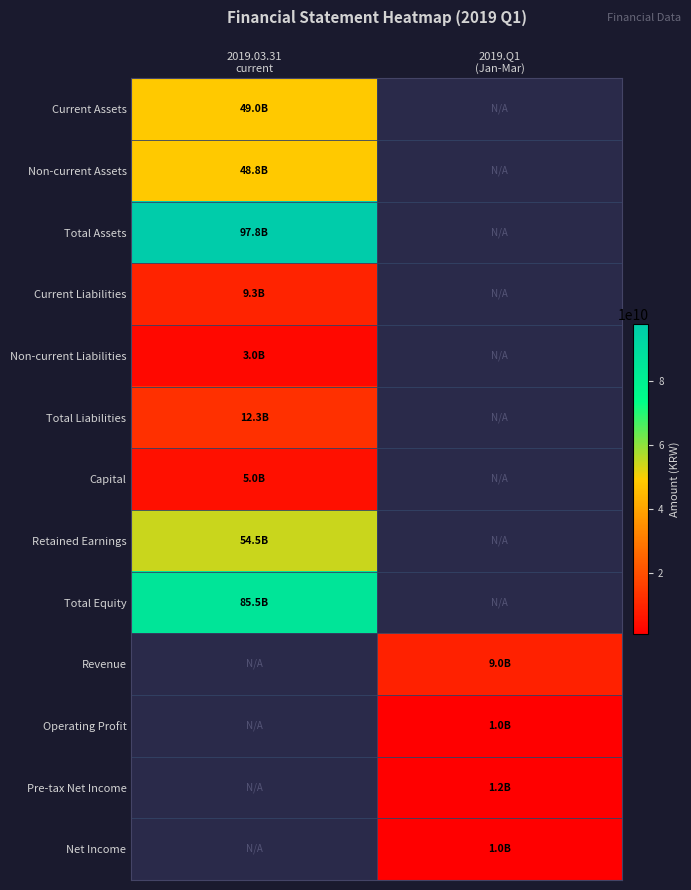

Is the value of Pre-tax Net Income at 2019.03.31 current greater than the value of Total Equity at 2019.03.31 current?

No